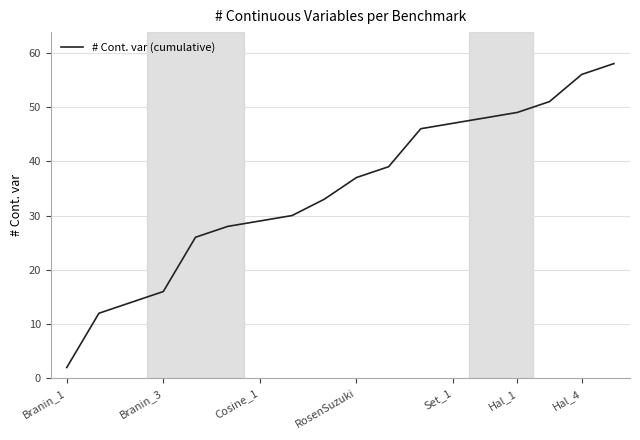

What is the greatest value displayed?

58